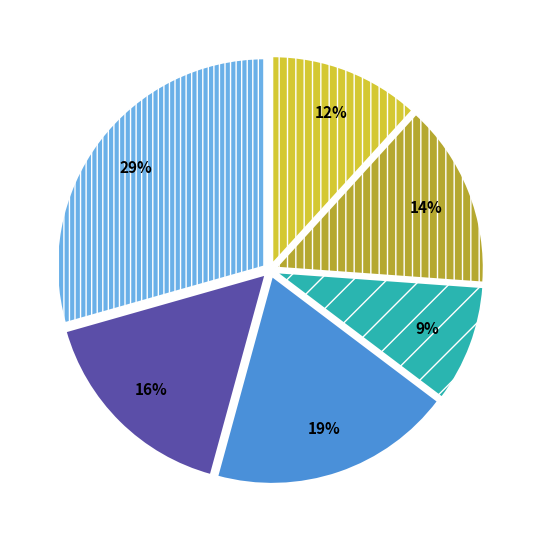

To the nearest percent, what is the average slice percentage?

17%